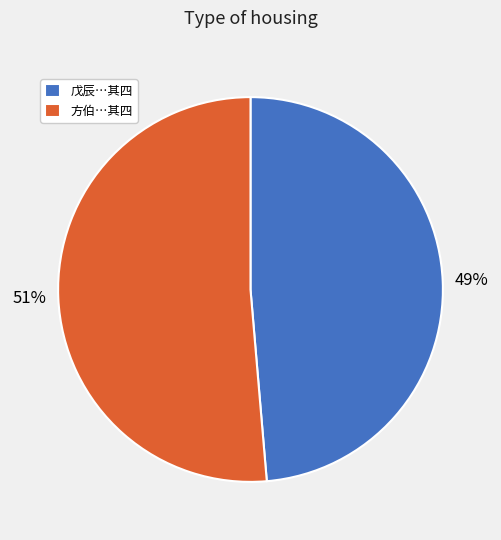

The 戊辰…其四 slice represents 49% of the pie. True or false?

True